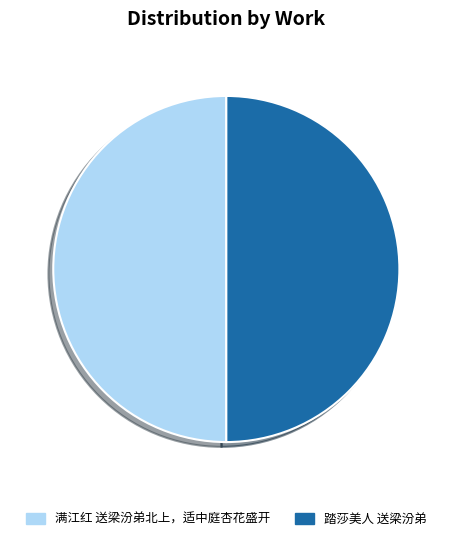

Combined, do 满江红 送梁汾弟北上，适中庭杏花盛开 and 踏莎美人 送梁汾弟 account for over 50%?

Yes